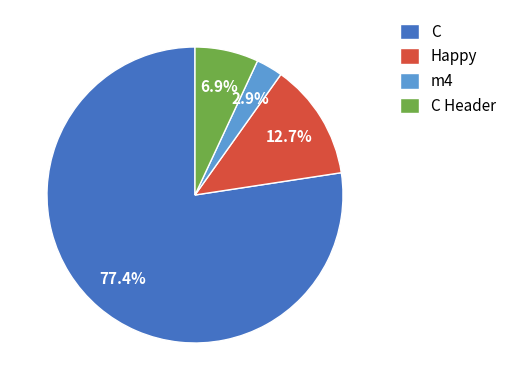

To the nearest percent, what is the combined percentage of m4 and C Header?

10%